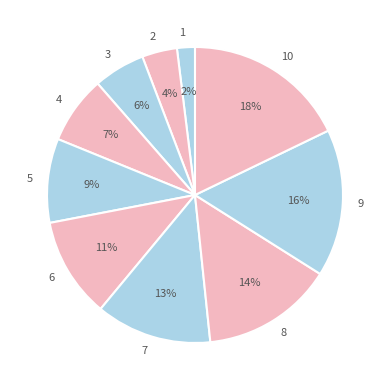

Rank the categories by value from lowest to highest.

1, 2, 3, 4, 5, 6, 7, 8, 9, 10